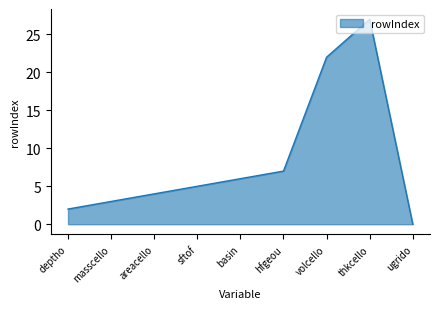

Rank the categories by value from lowest to highest.

ugrido, deptho, masscello, areacello, sftof, basin, hfgeou, volcello, thkcello